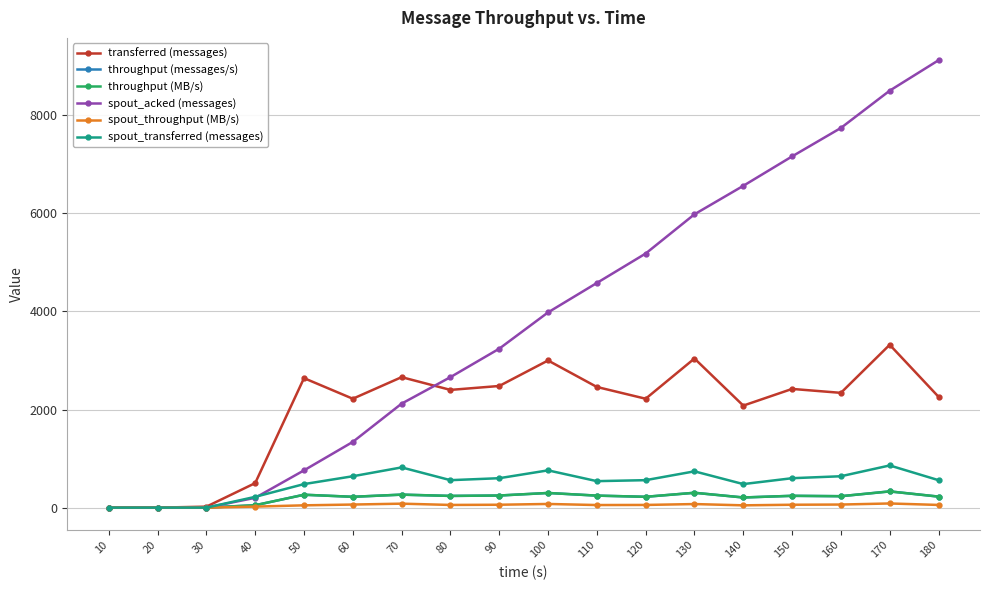

What is the average value of the spout_transferred (messages) series?

503